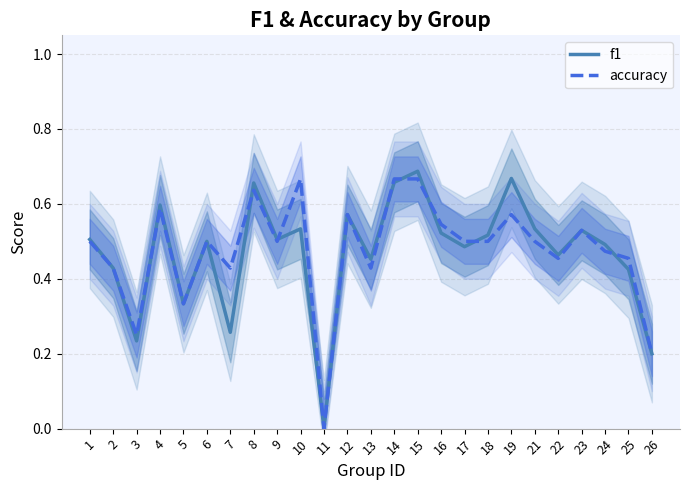

Between which two adjacent categories do f1 and accuracy first intersect?

3 and 4